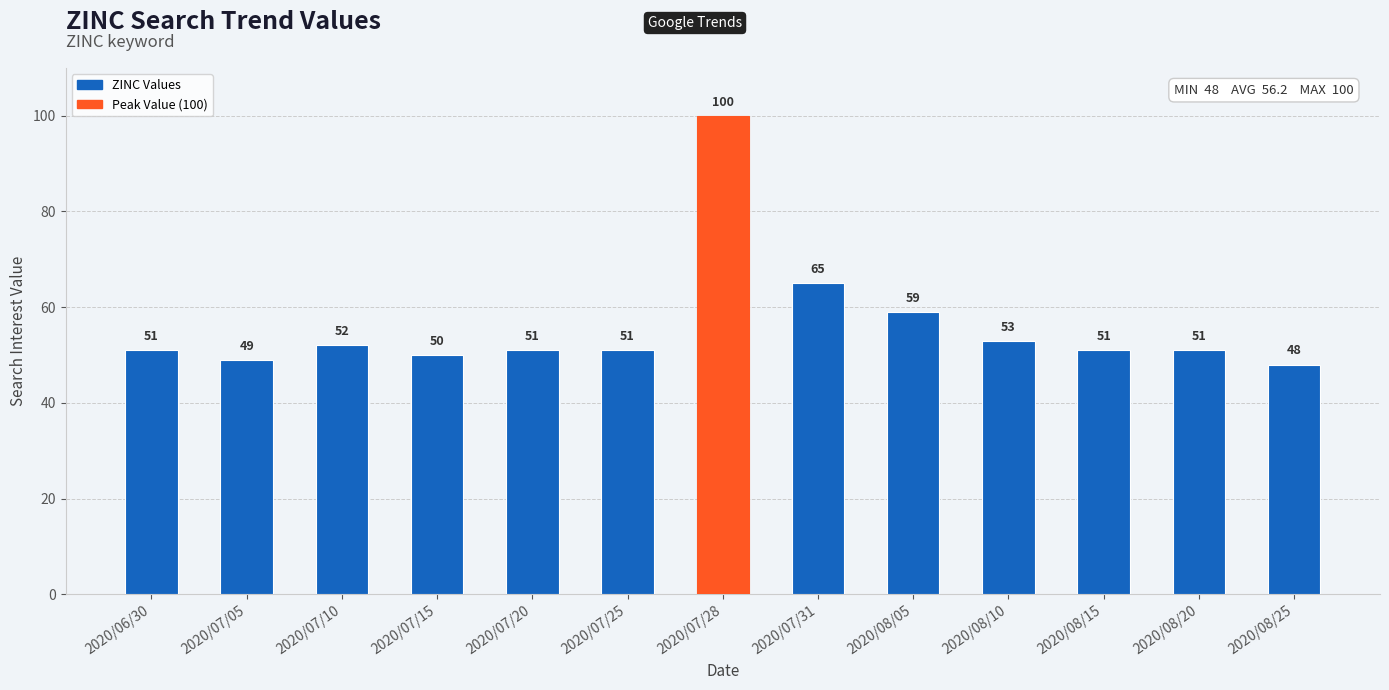

Is it true that the value at 2020/07/10 is 82?

False